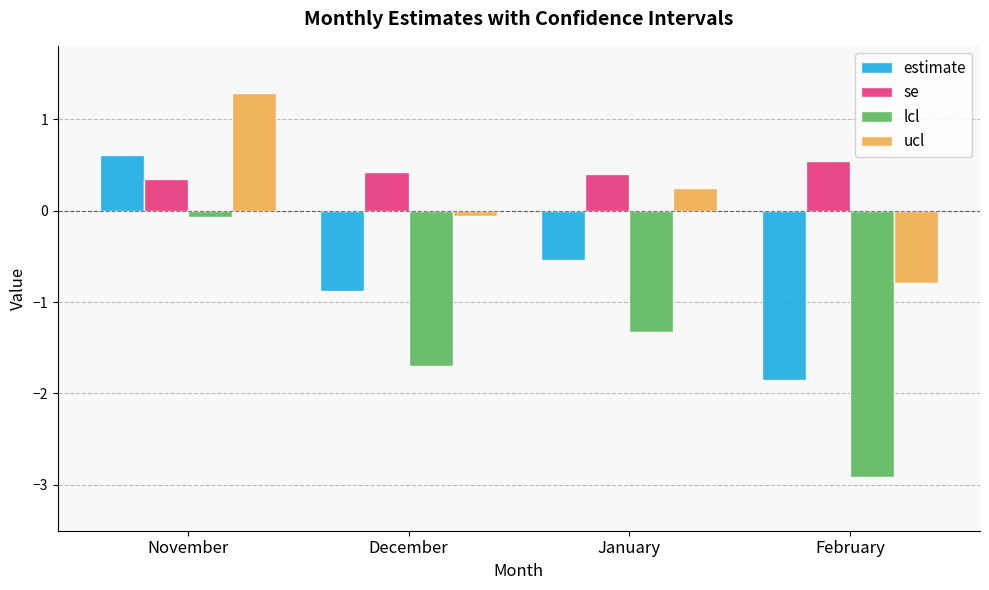

At which category is the sum across all series the highest?

November